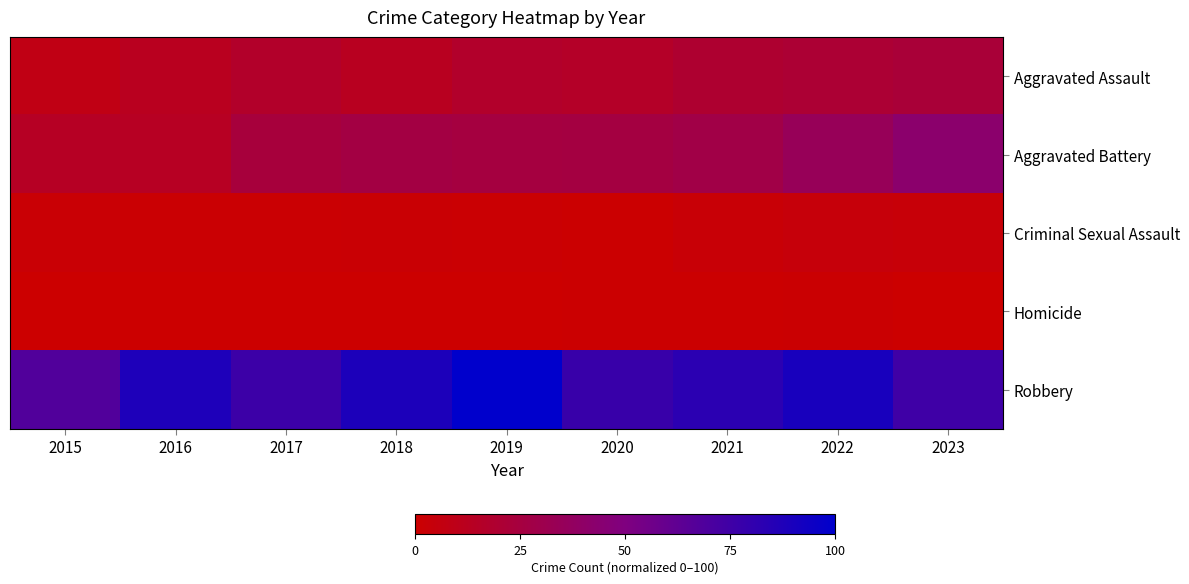

Which series has the widest spread of values?

Robbery